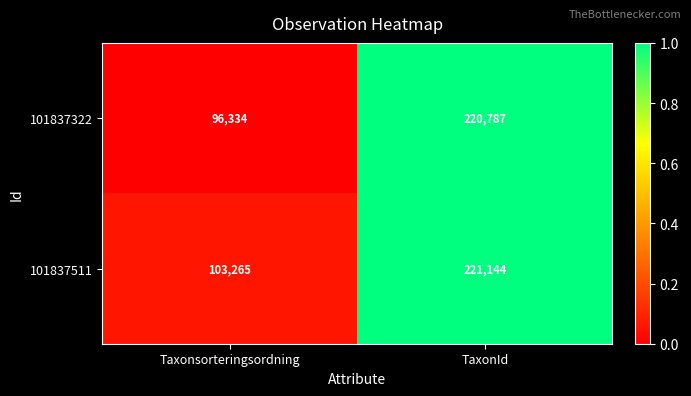

At which category is the sum across all series the highest?

TaxonId